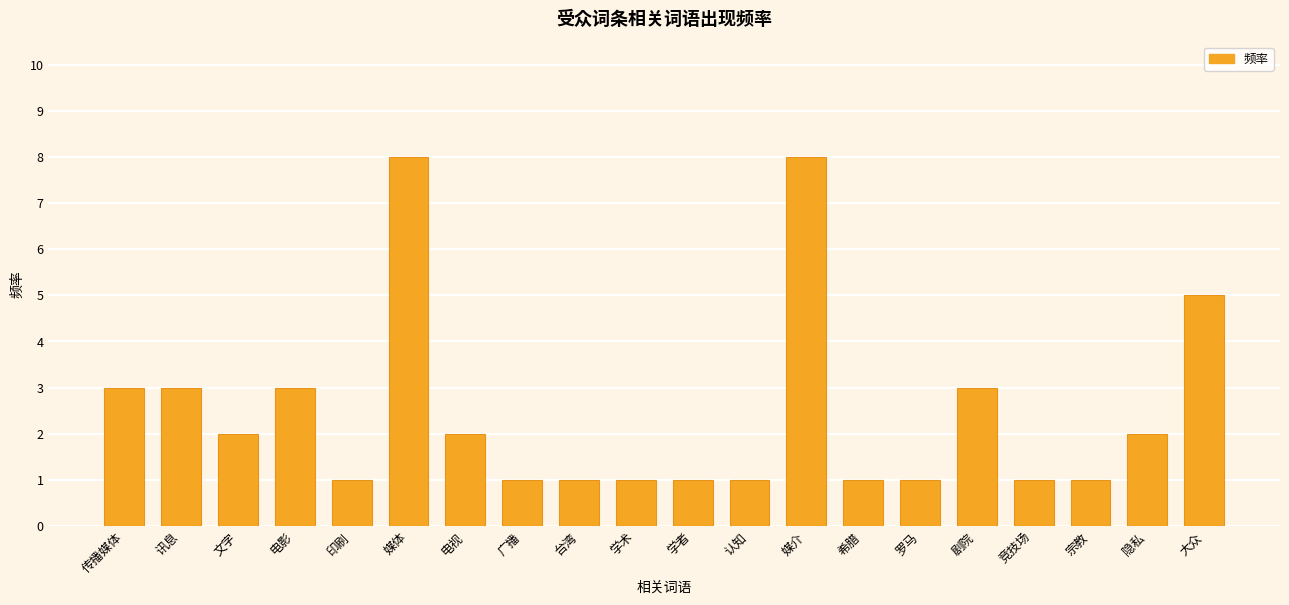

Reading left to right, what are all the values shown in this chart?

3	3	2	3	1	8	2	1	1	1	1	1	8	1	1	3	1	1	2	5